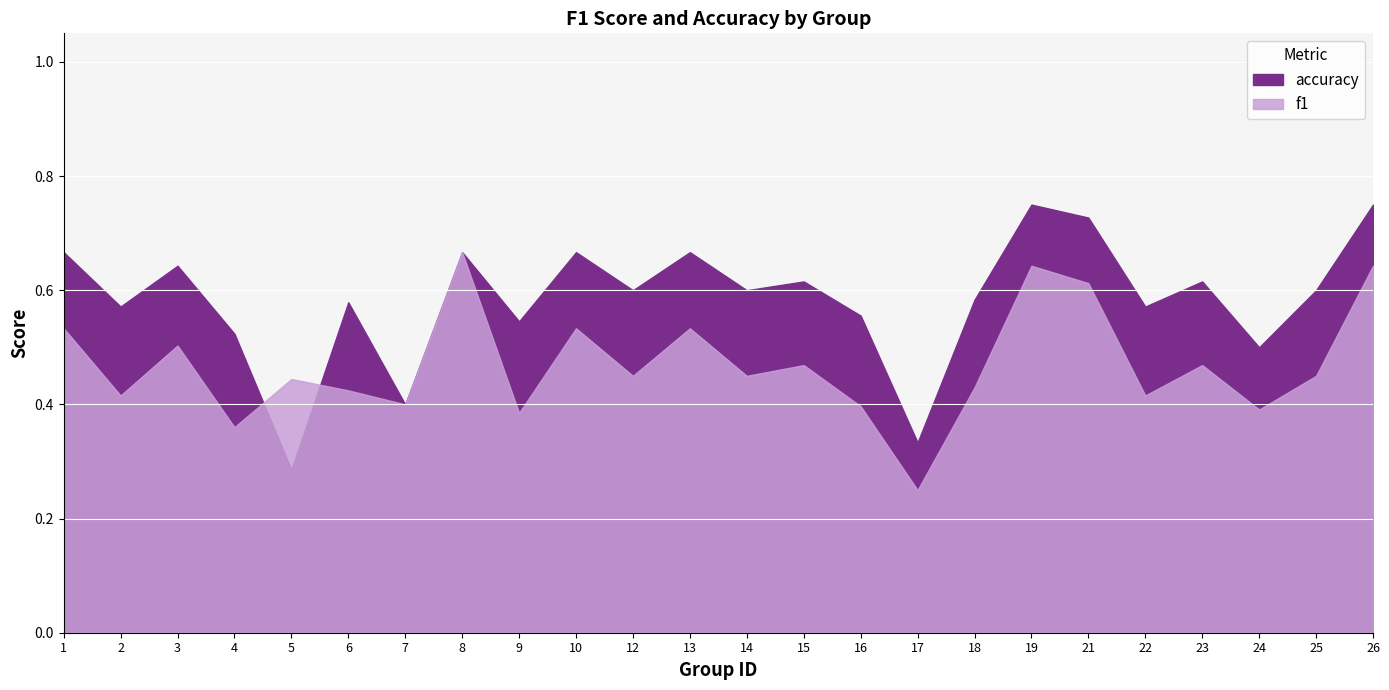

Reading right to left, extract all data points from this chart.

f1: 0.6	0.5	0.4	0.5	0.4	0.6	0.6	0.4	0.2	0.4	0.5	0.5	0.5	0.5	0.5	0.4	0.7	0.4	0.4	0.4	0.4	0.5	0.4	0.5
accuracy: 0.8	0.6	0.5	0.6	0.6	0.7	0.8	0.6	0.3	0.6	0.6	0.6	0.7	0.6	0.7	0.5	0.7	0.4	0.6	0.3	0.5	0.6	0.6	0.7